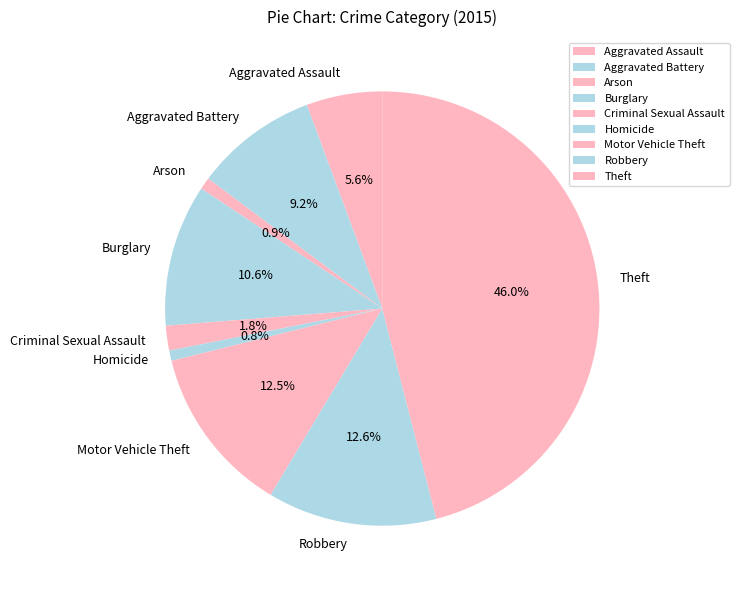

Does Aggravated Assault represent more than half of the total?

No